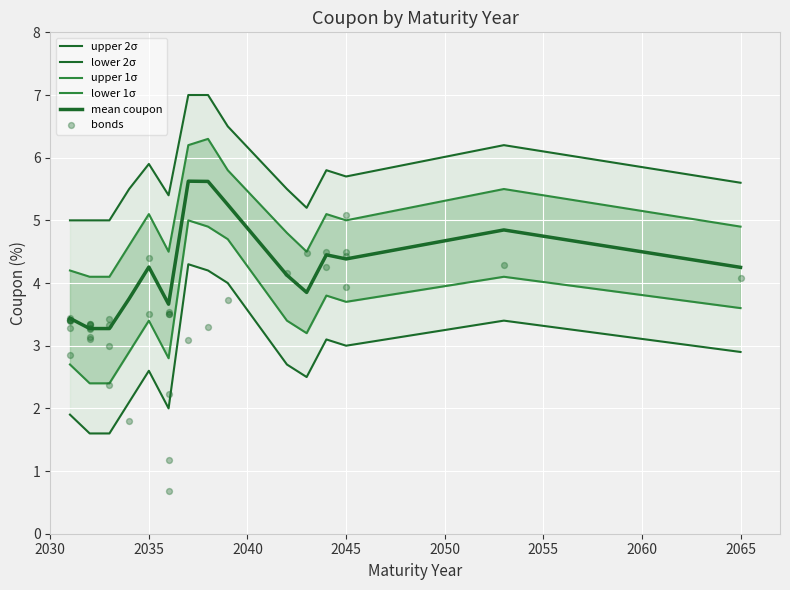

What is the total value across all series at 2036?

18.4